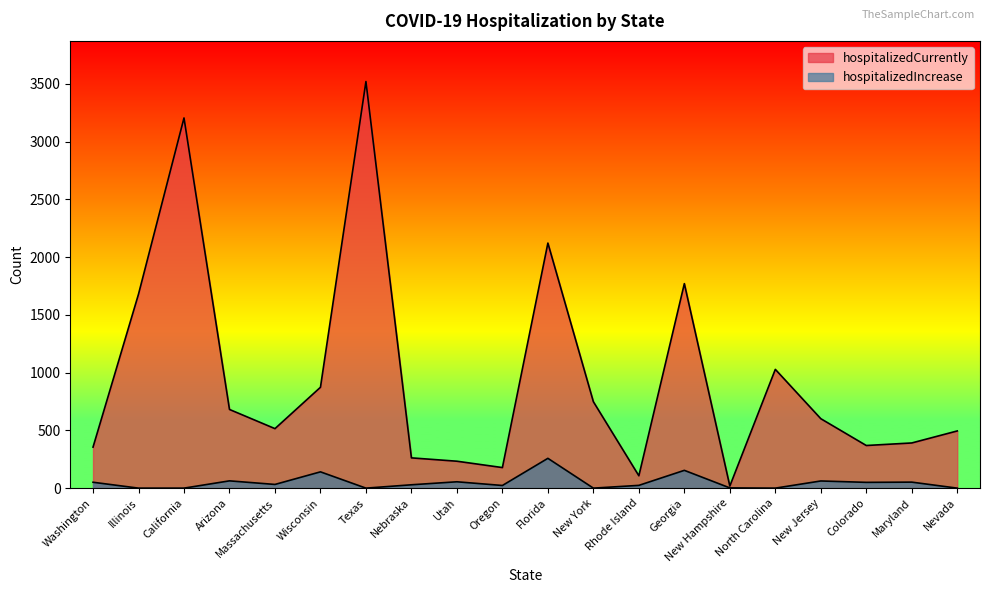

The value of hospitalizedIncrease at New York is -107. True or false?

False